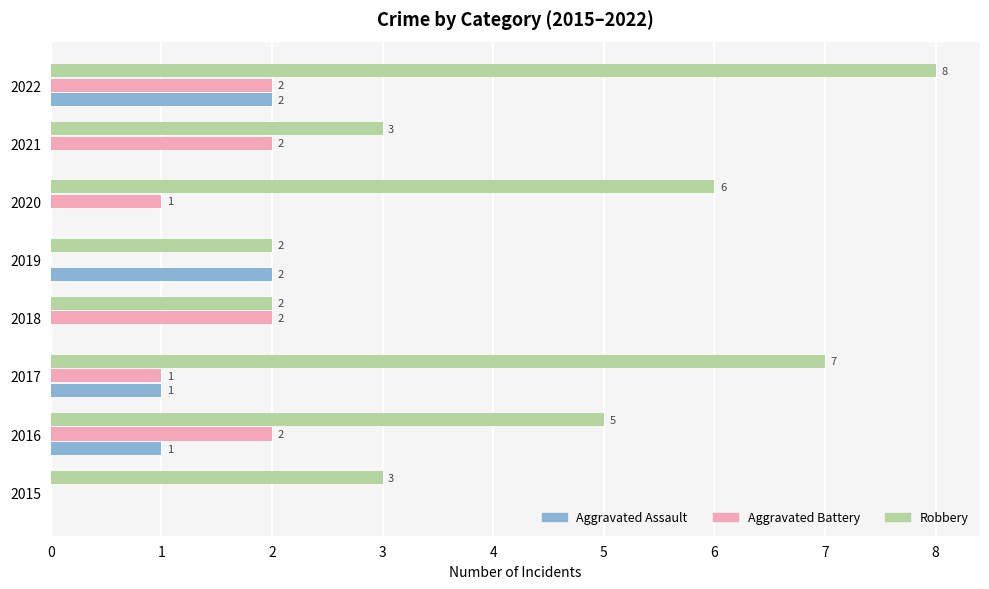

How many Aggravated Battery values are between 1 and 2?

6